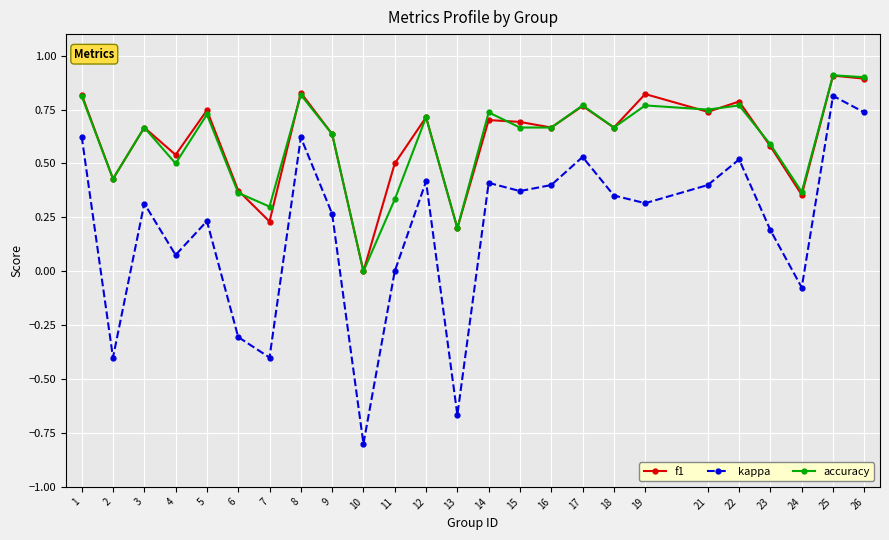

At which label does kappa reach its peak?

25